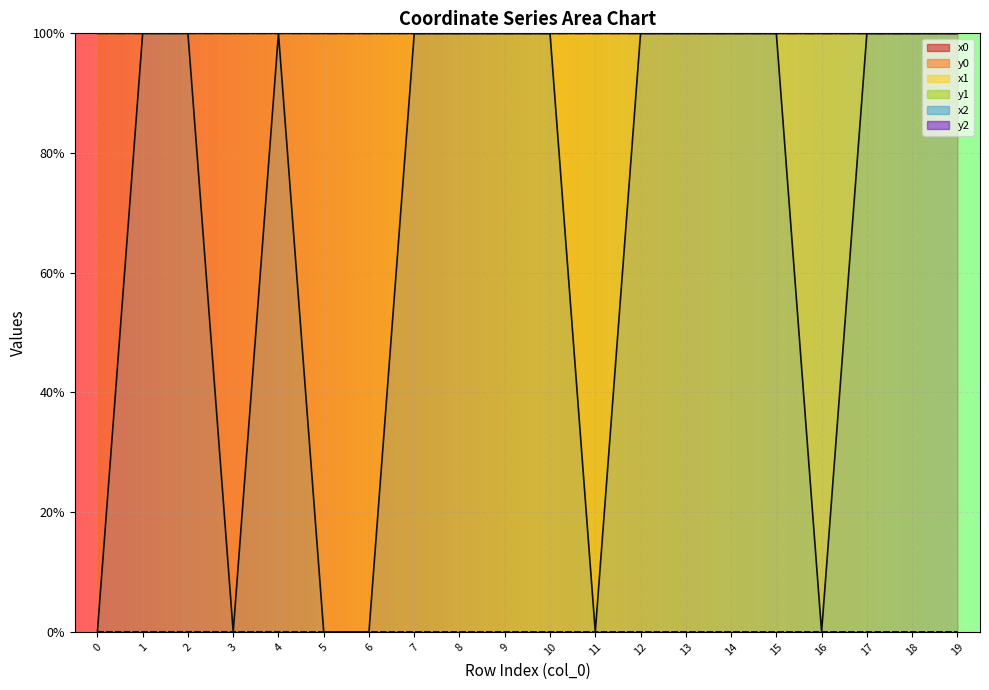

Between 10 and 12, which series saw the biggest shift?

x2